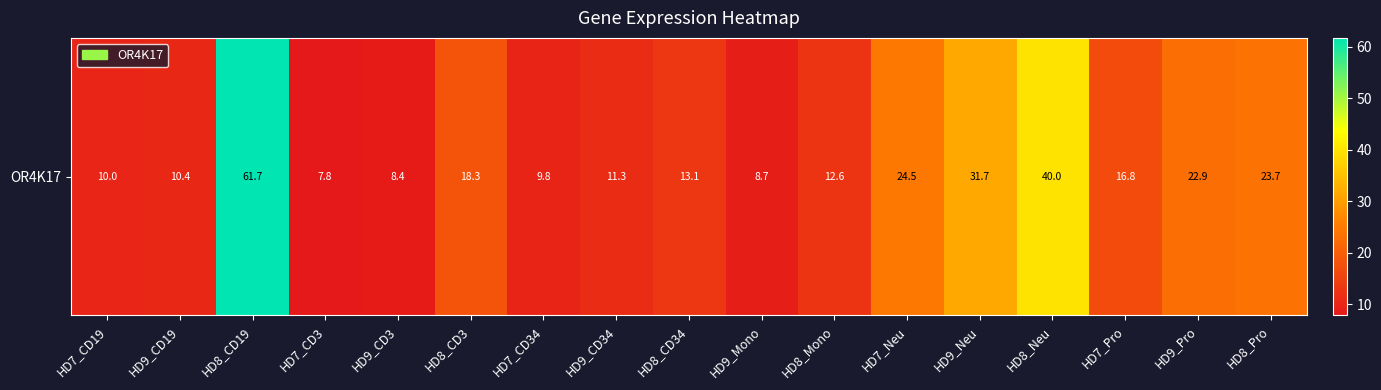

The value at HD8_CD19 is 61.7. True or false?

True